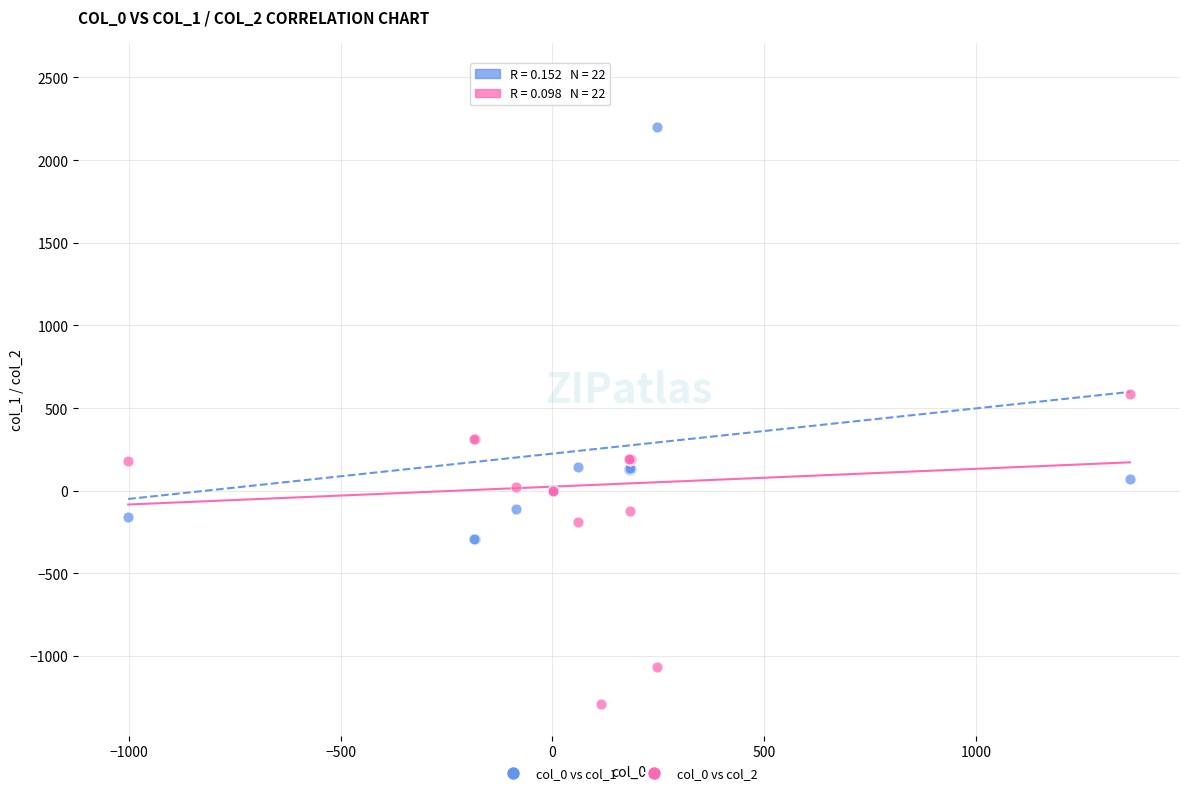

Which series reaches the maximum Y coordinate?

col_0 vs col_1